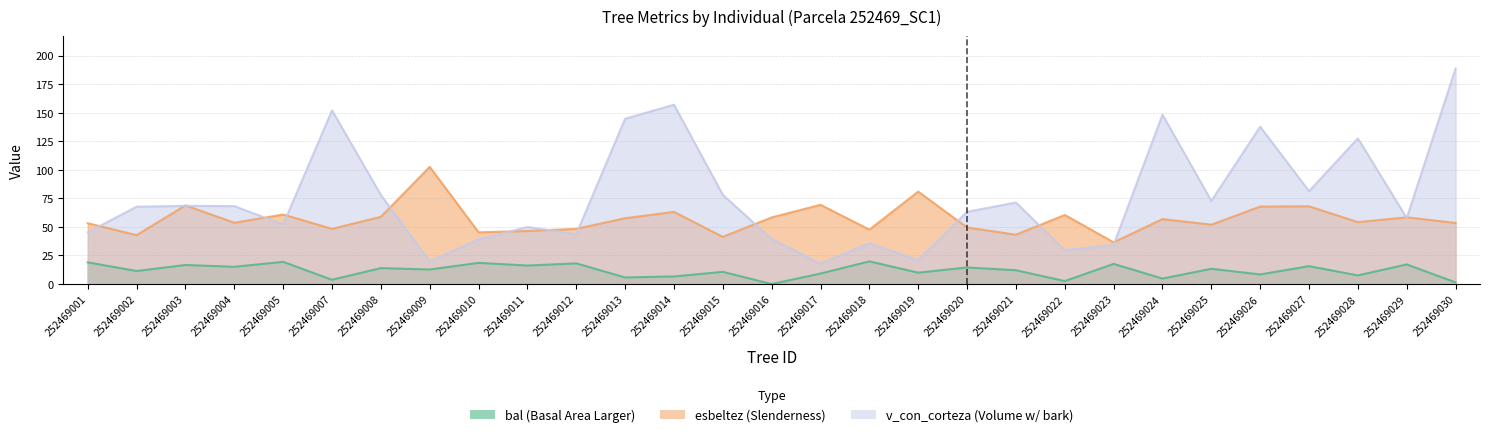

How many data points in v_con_corteza are above 67?

15